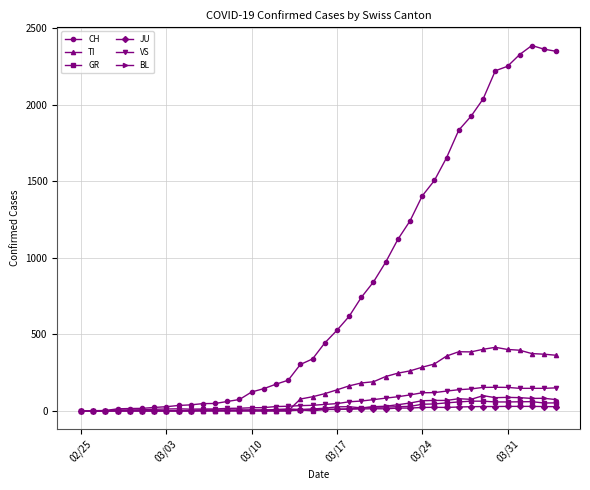

Which series has the largest total across all categories?

CH